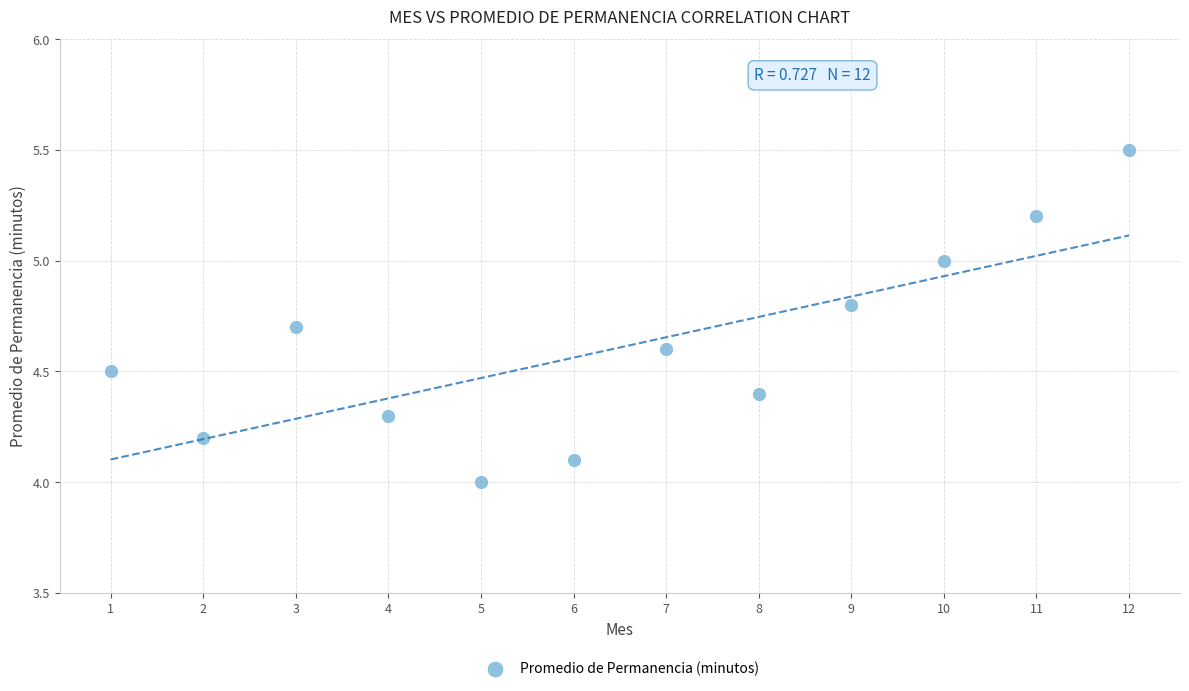

What is the average X value?

6.5